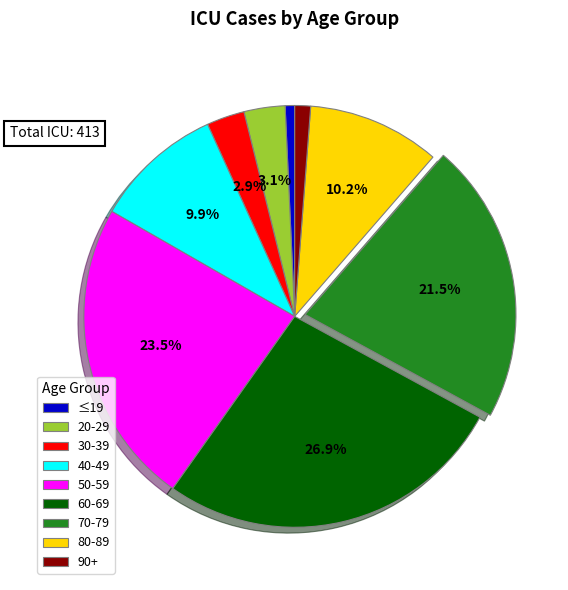

To the nearest percent, what portion does 30-39 represent?

3%